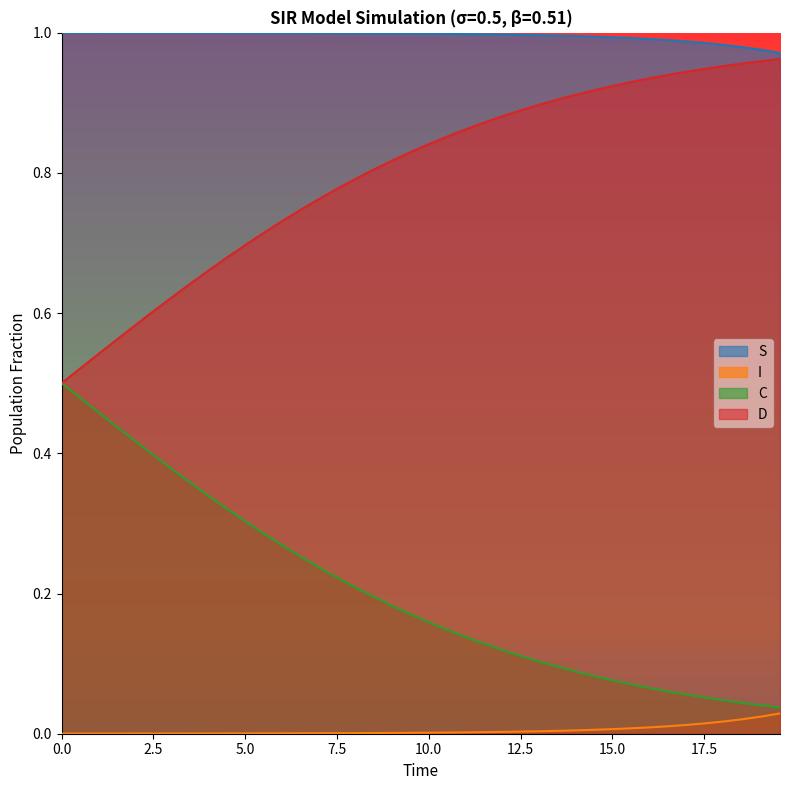

Which series has the largest range (max minus min)?

C